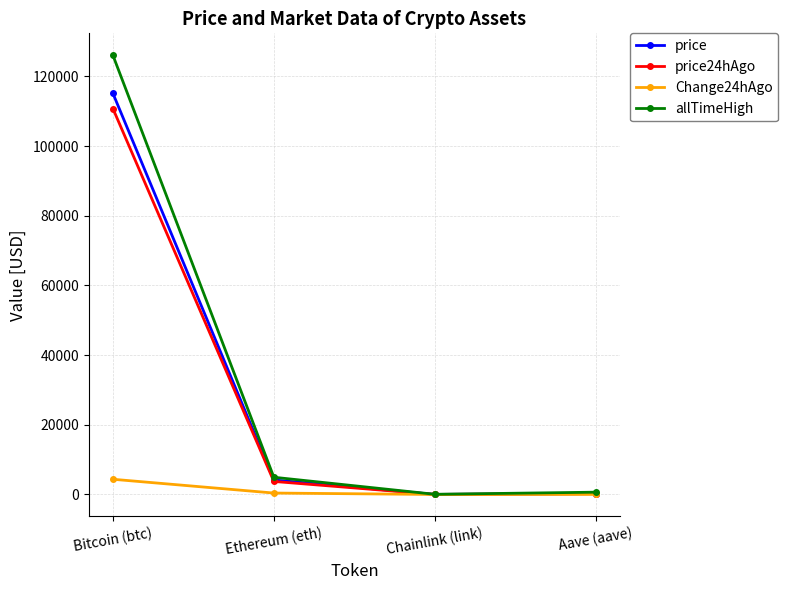

At which label does Change24hAgo reach its peak?

Bitcoin (btc)